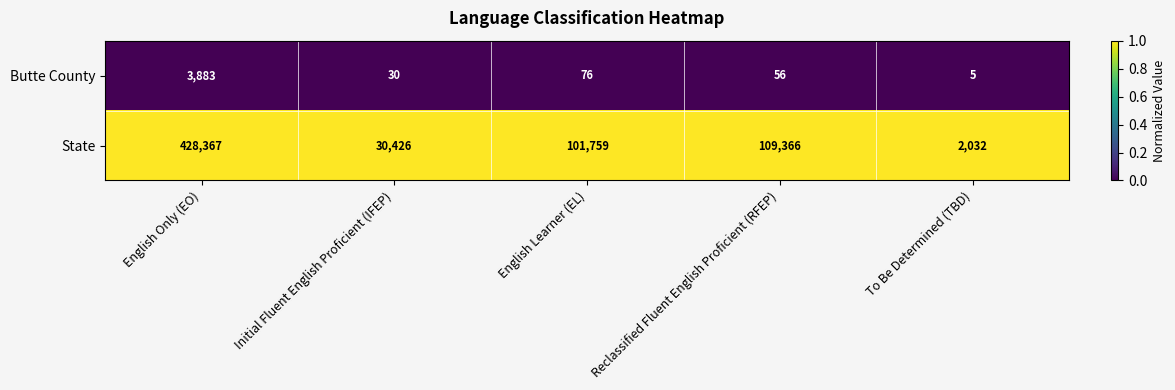

Which category has the lowest value in the Butte County series?

To Be Determined (TBD)